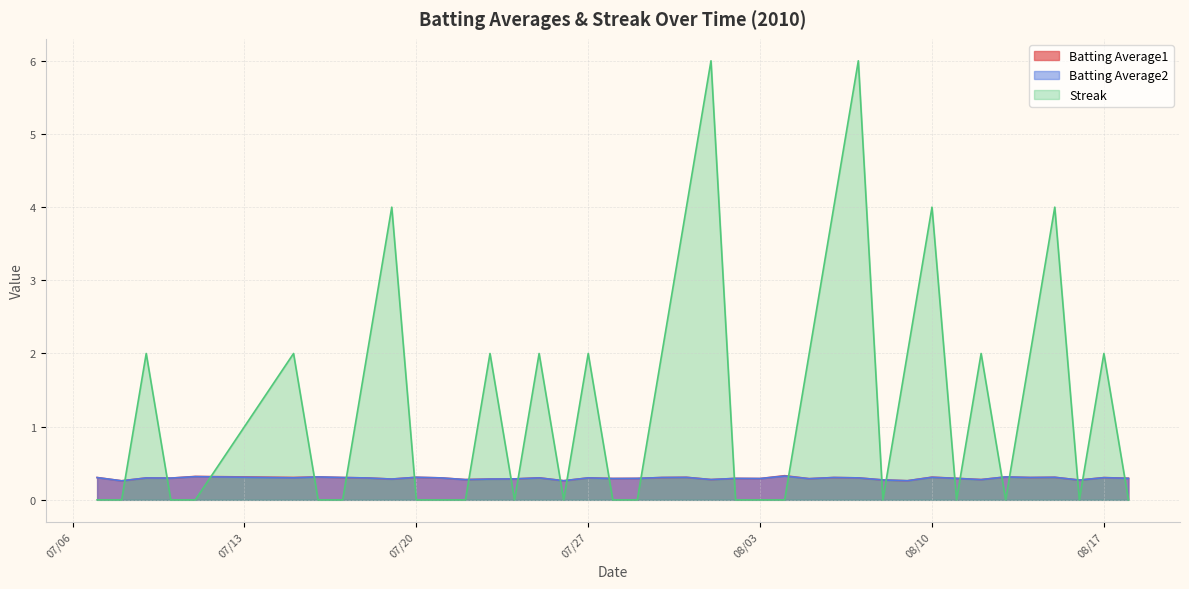

How many interior local valleys does the Streak series have?

6